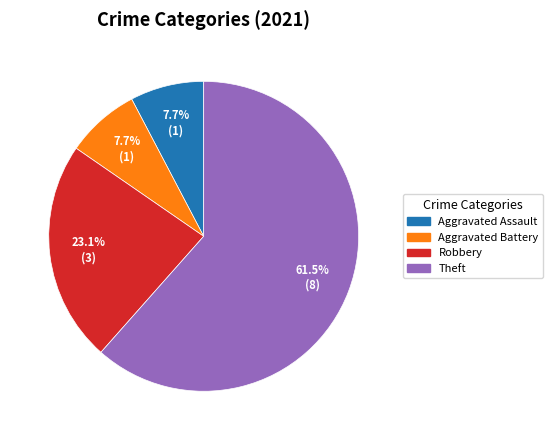

Which slice is the largest?

Theft